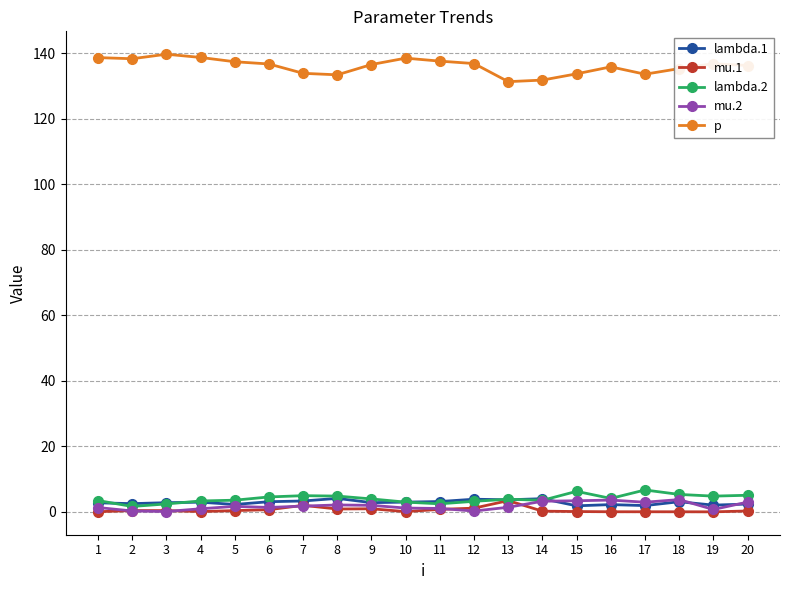

True or false: p has a value of 67.9 at 15.

False